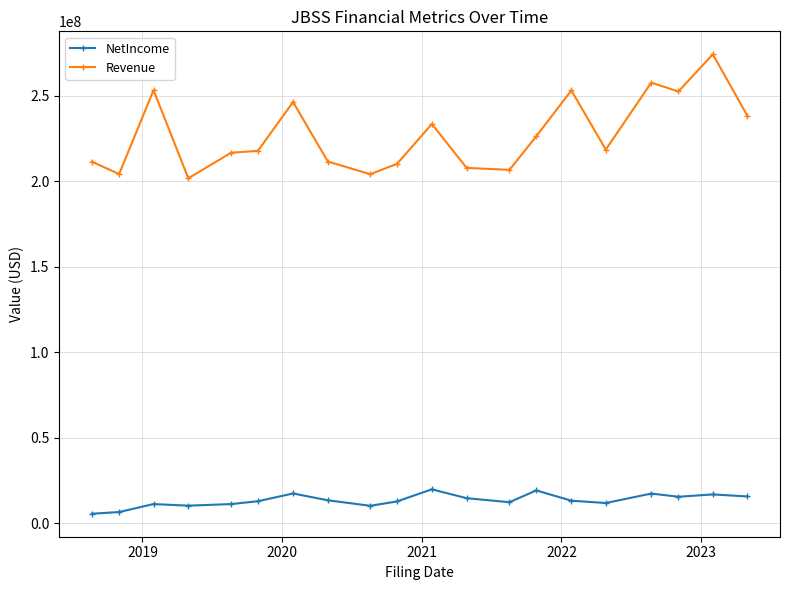

What is the maximum value shown in the chart?

274328000